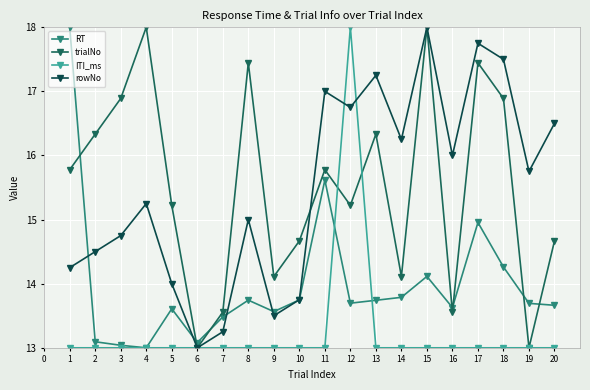

What is the value of the rowNo point at the 8th from the left?

15.0